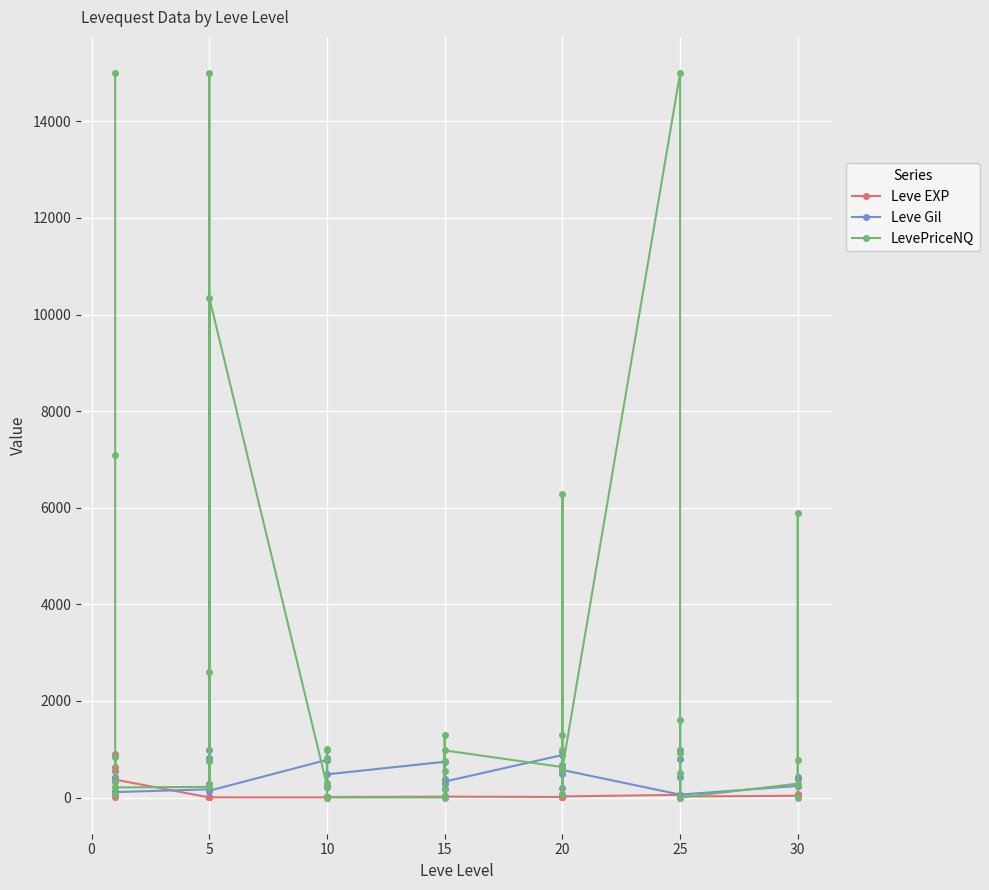

Which series ends up on top after the final intersection of Leve EXP and LevePriceNQ?

Leve EXP